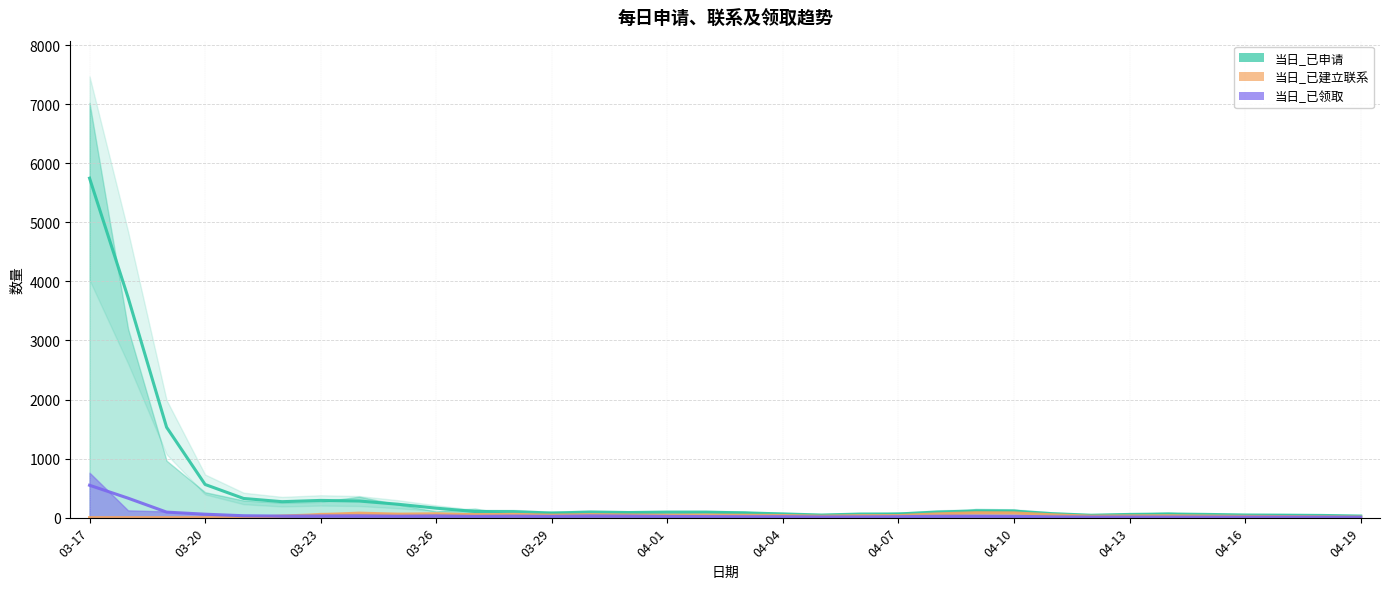

True or false: 当日_已领取 and 当日_已申请 cross at least once.

False